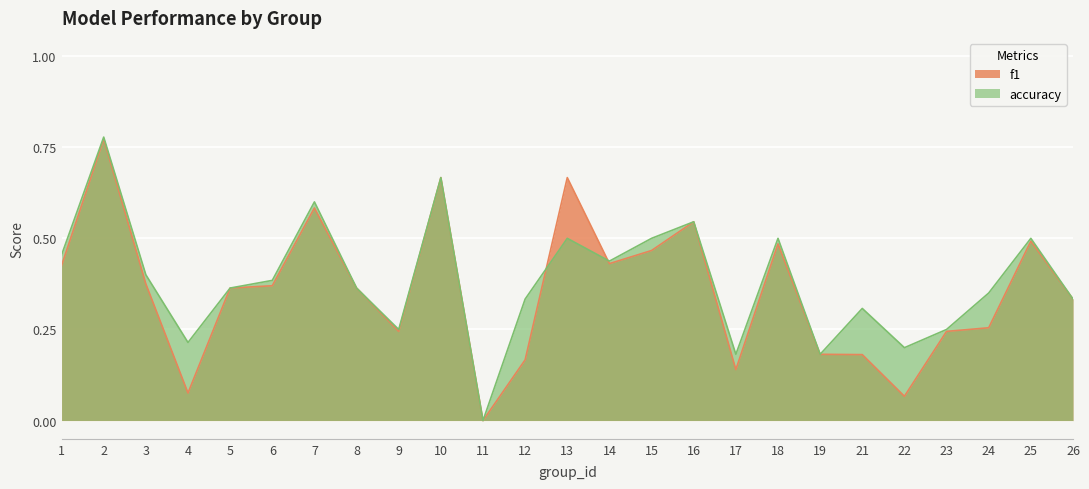

True or false: f1 has more than 0 interior local peaks.

True